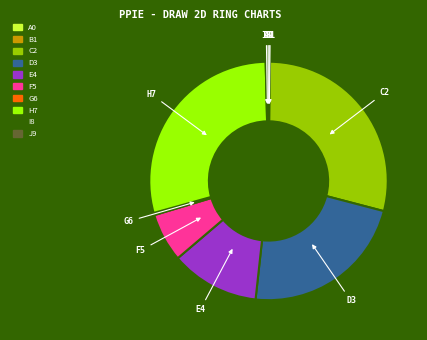

Is G6 the majority of the pie?

No